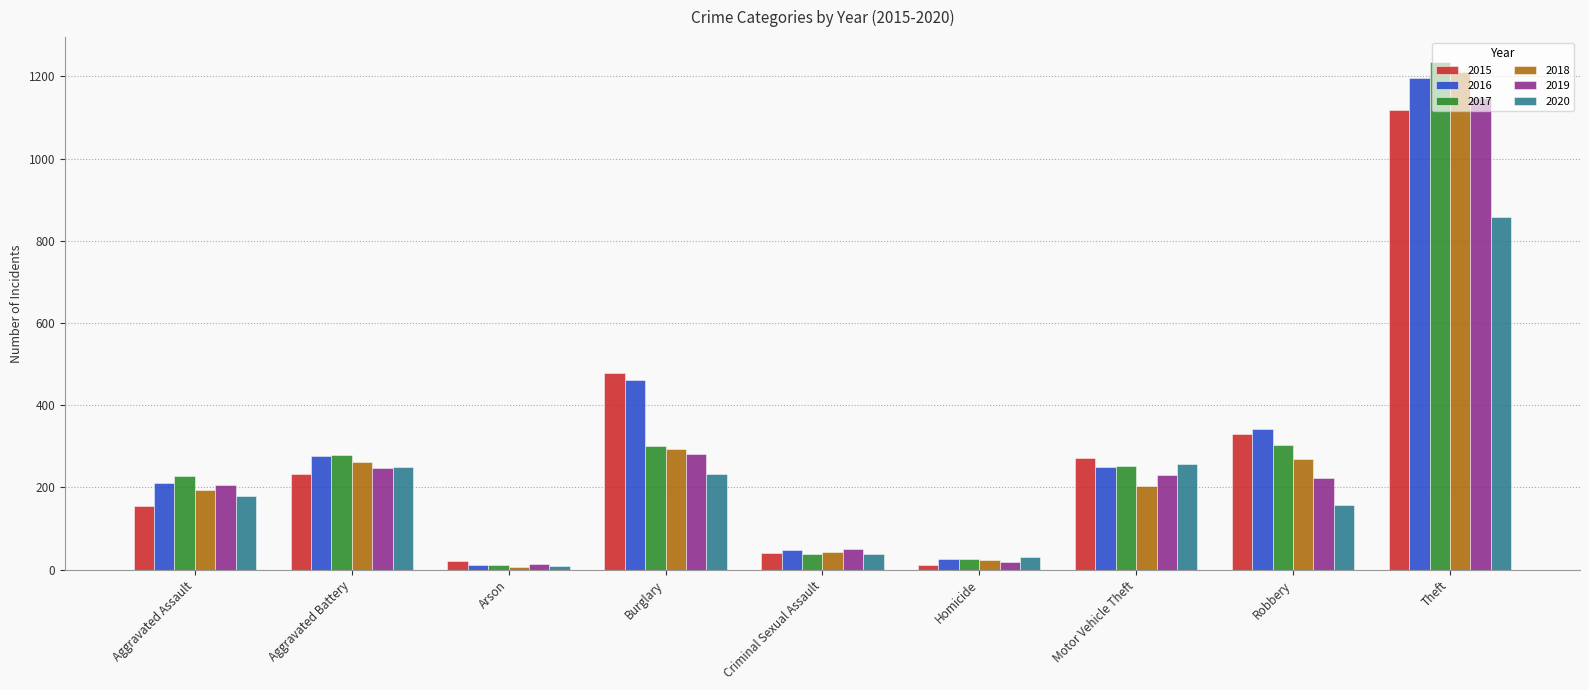

Which series has the largest range (max minus min)?

2017